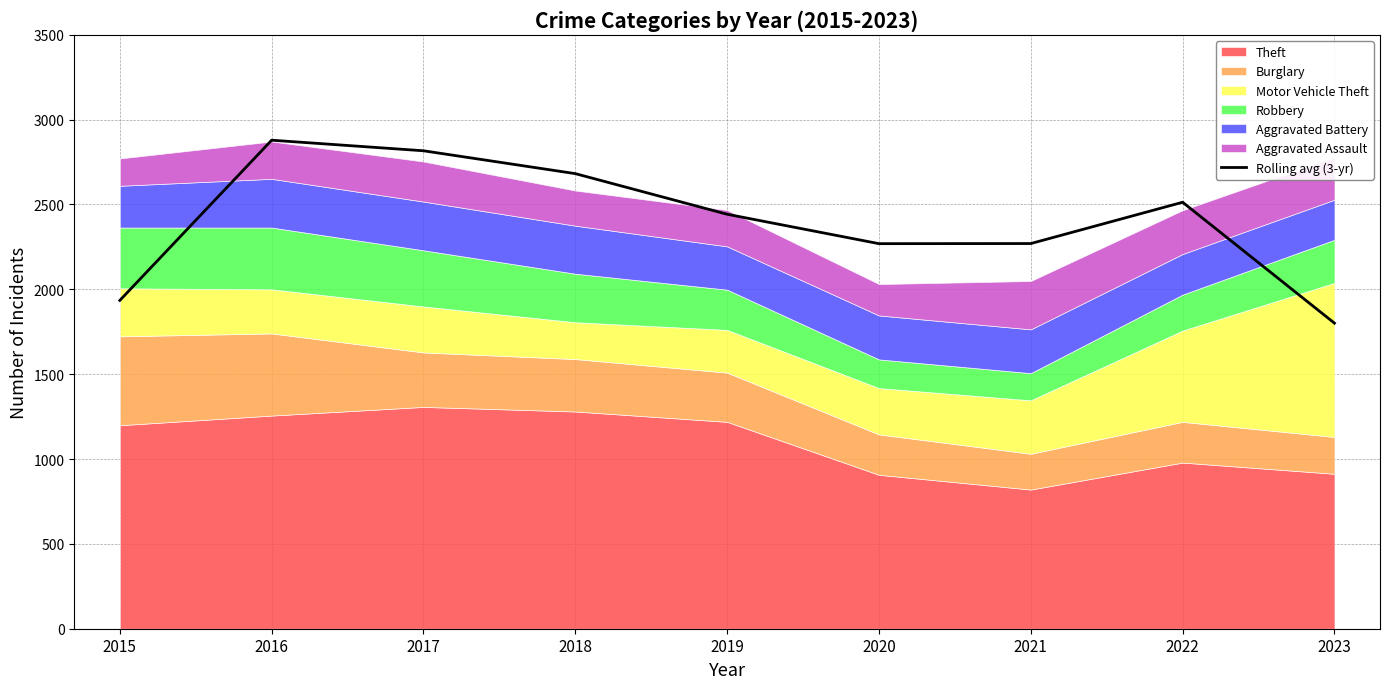

What is the maximum value shown in the chart?

2878.7